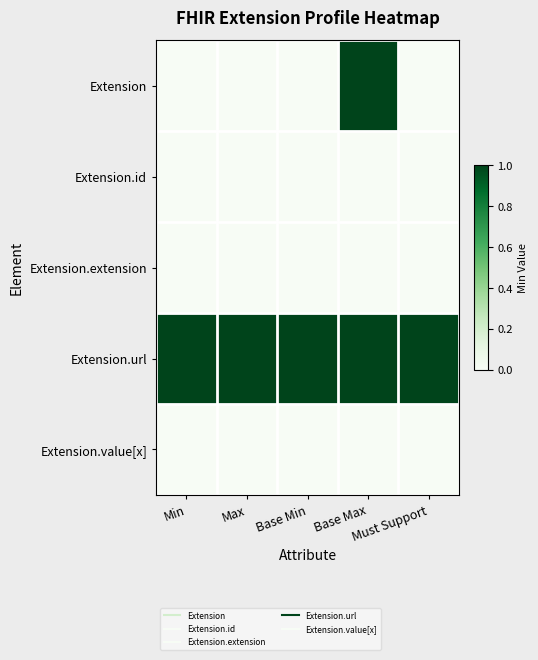

Reading left to right, list all the values displayed in this chart.

Extension: Min=0	Max=0	Base Min=0	Base Max=1	Must Support=0
Extension.id: Min=0	Max=0	Base Min=0	Base Max=0	Must Support=0
Extension.extension: Min=0	Max=0	Base Min=0	Base Max=0	Must Support=0
Extension.url: Min=1	Max=1	Base Min=1	Base Max=1	Must Support=1
Extension.value[x]: Min=0	Max=0	Base Min=0	Base Max=0	Must Support=0